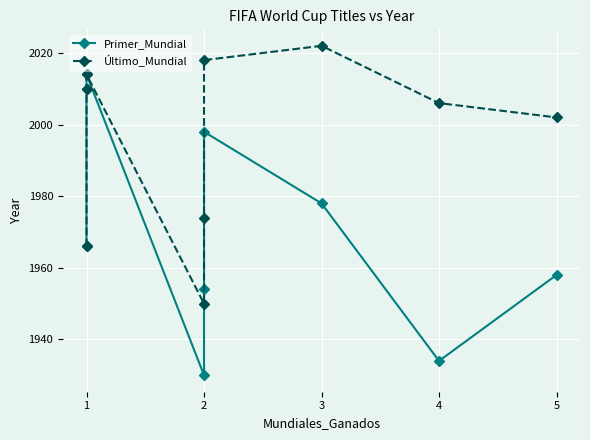

How many lines are shown in the chart?

2